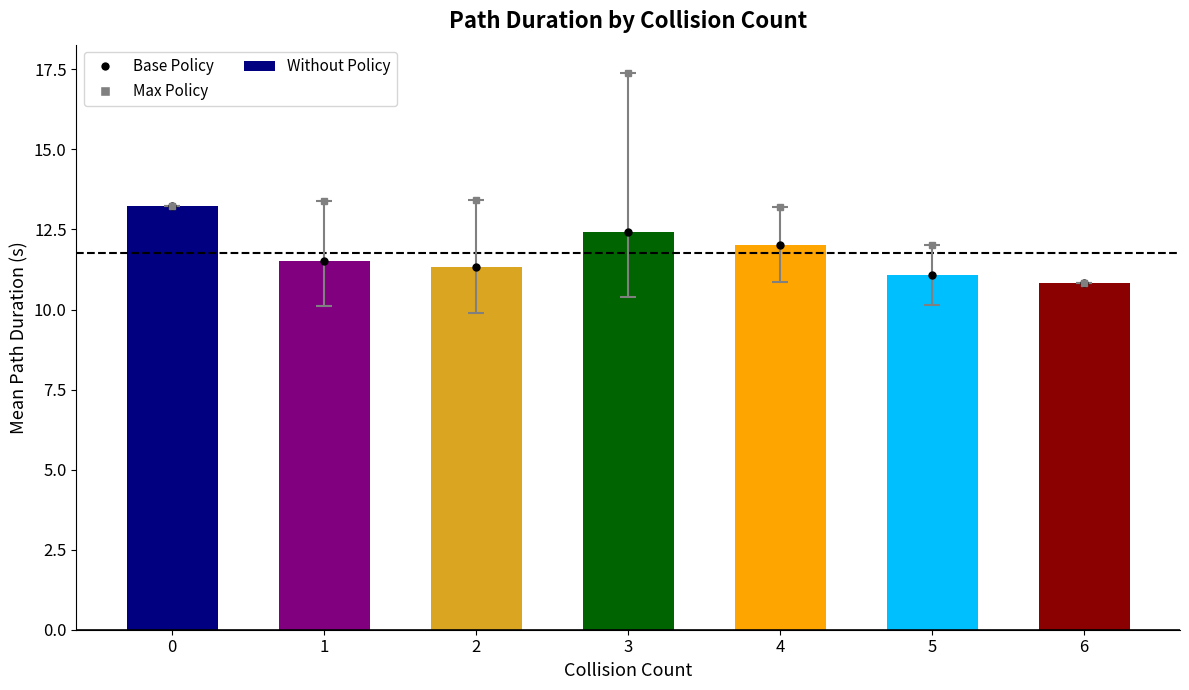

The value at 2 is 11.3. True or false?

True